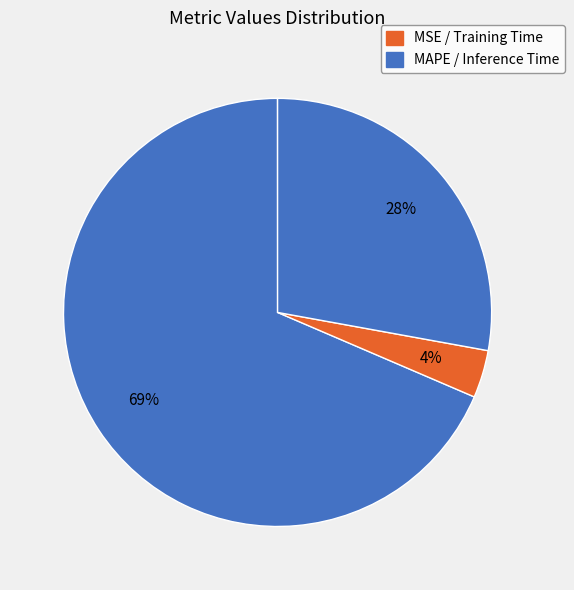

To the nearest percent, what is the average slice percentage?

25%